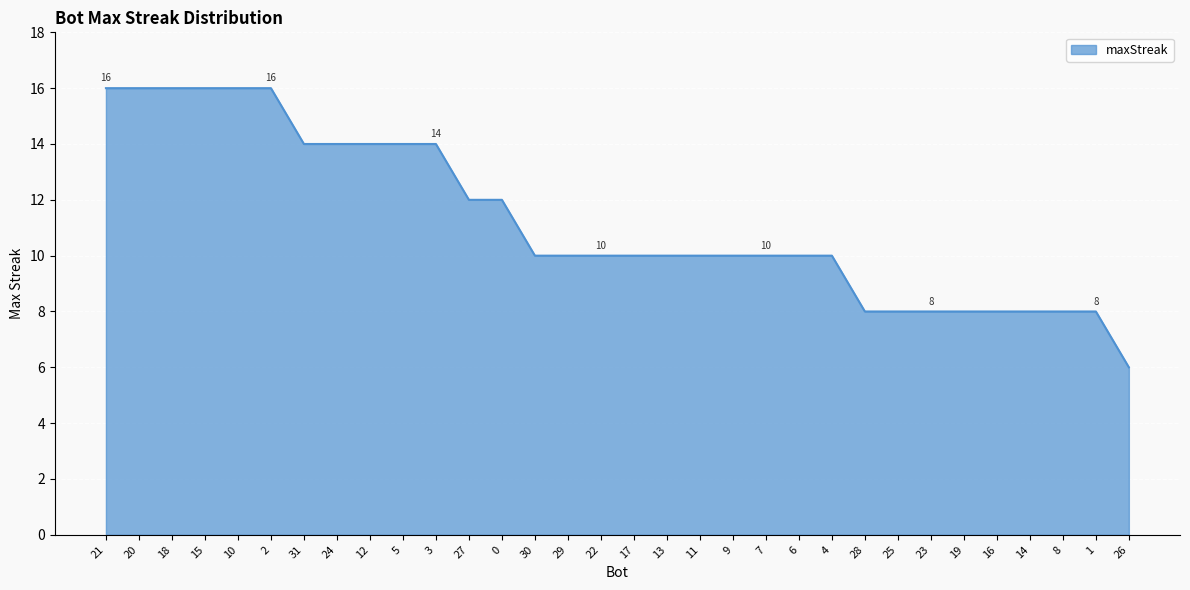

Reading left to right, list all the values displayed in this chart.

21=16	20=16	18=16	15=16	10=16	2=16	31=14	24=14	12=14	5=14	3=14	27=12	0=12	30=10	29=10	22=10	17=10	13=10	11=10	9=10	7=10	6=10	4=10	28=8	25=8	23=8	19=8	16=8	14=8	8=8	1=8	26=6